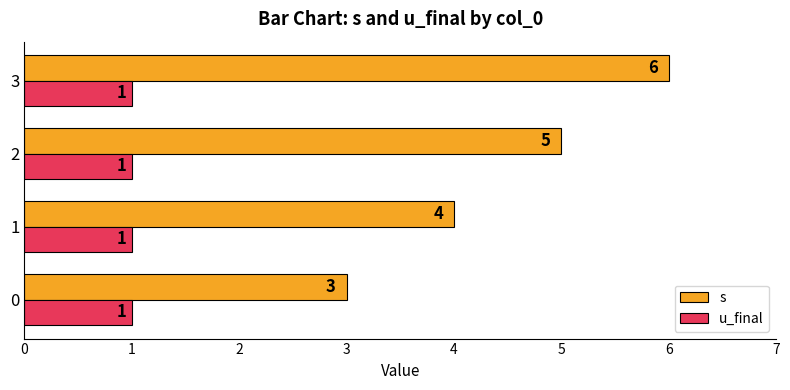

What is the spread (max minus min) of values at 2?

4